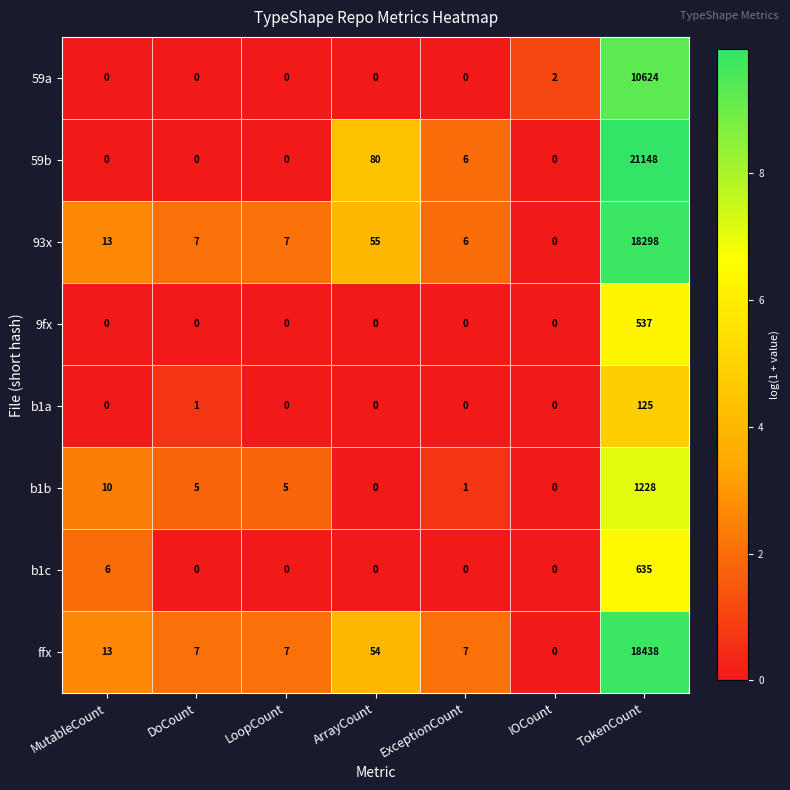

What is the average value of the b1c series?

92